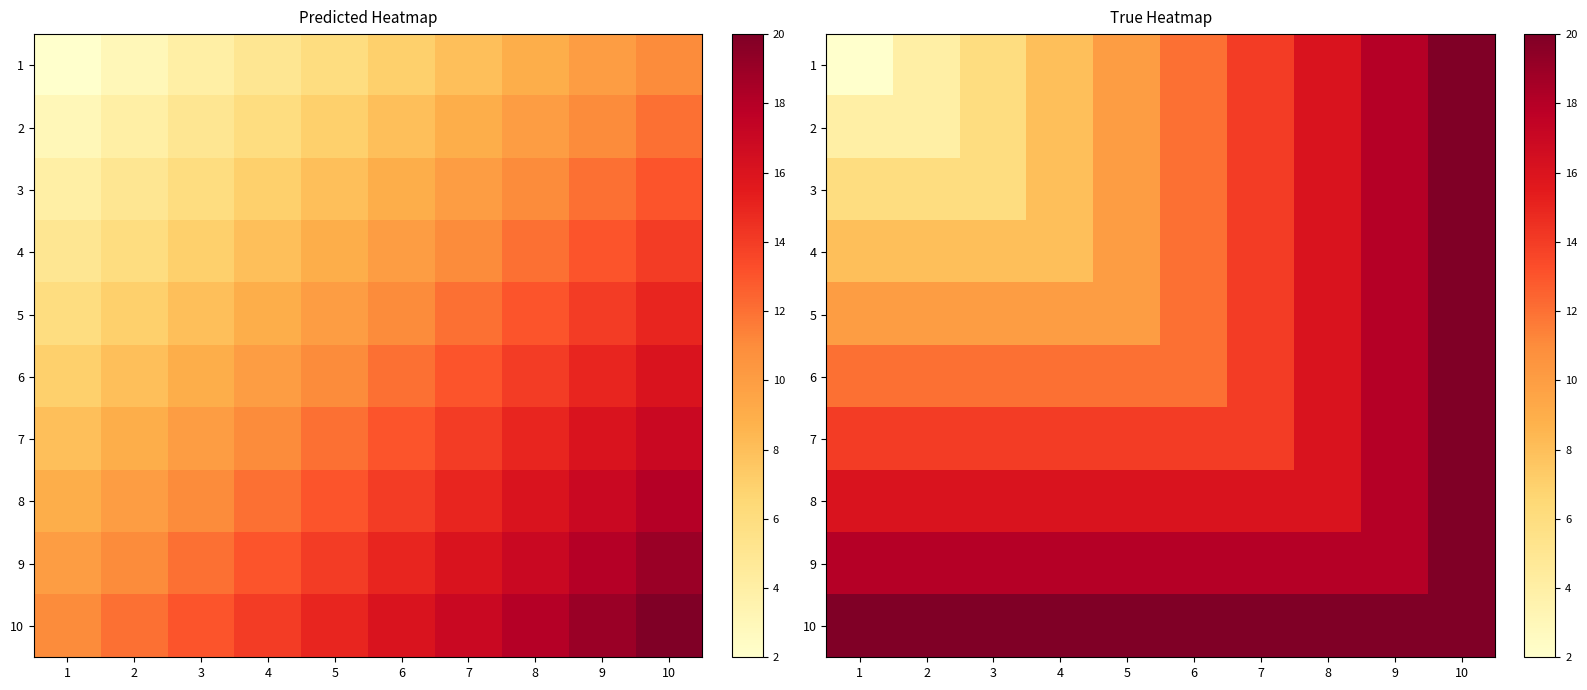

How many data points in 4 are less than 12?

5